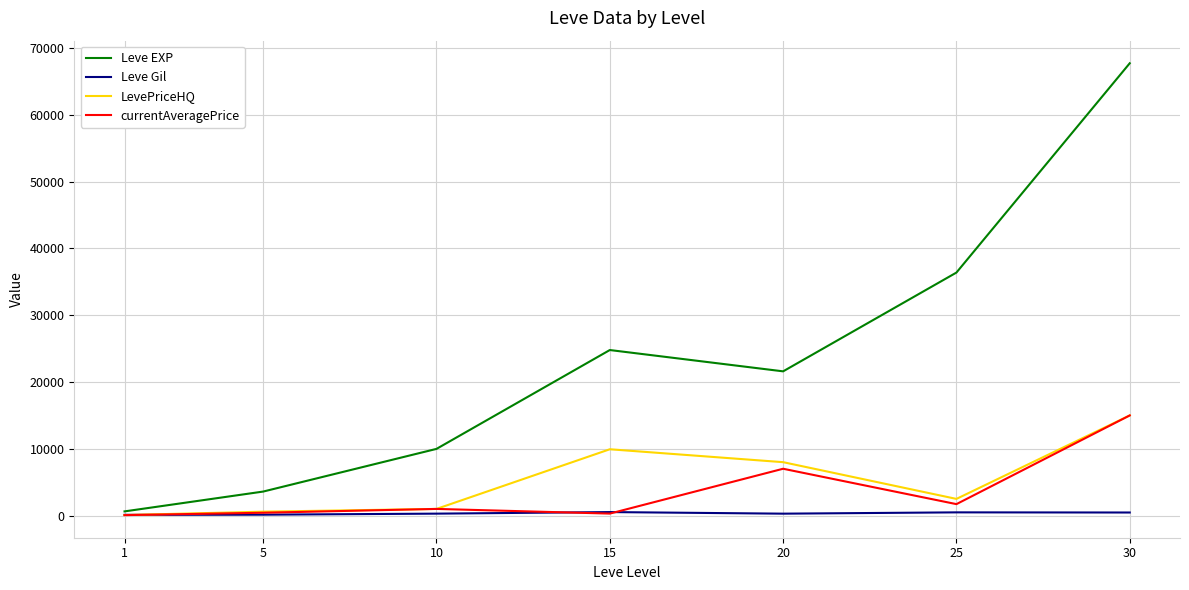

Which series has the widest spread of values?

Leve EXP